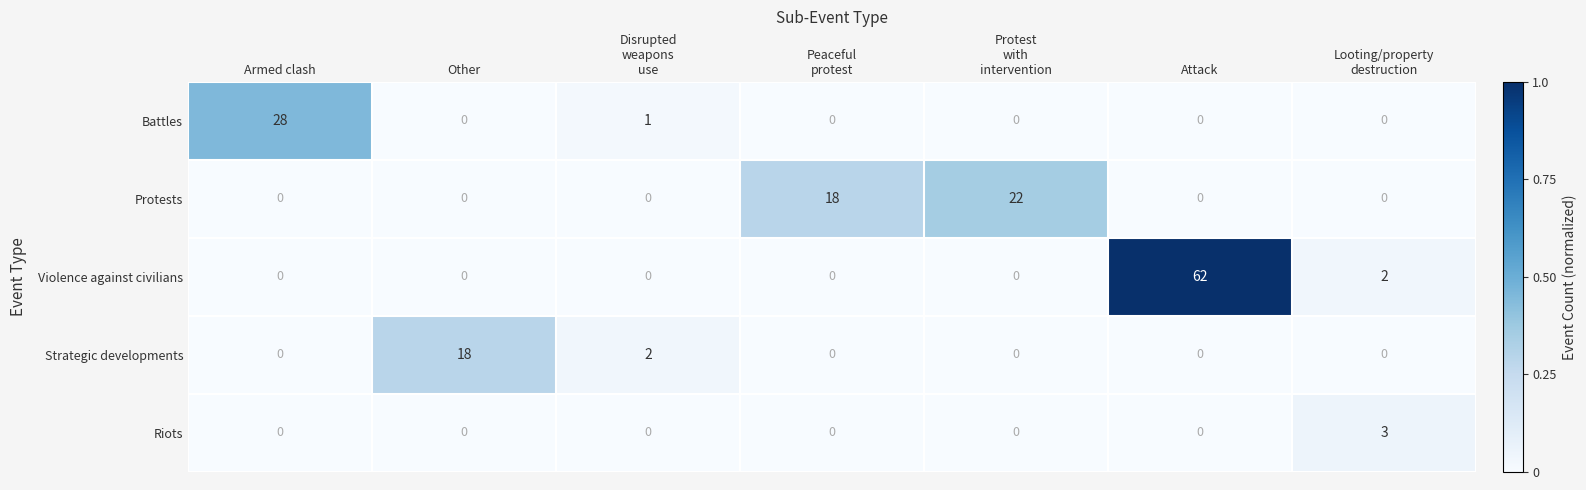

Which series changed the most between Other and Attack?

Violence against civilians